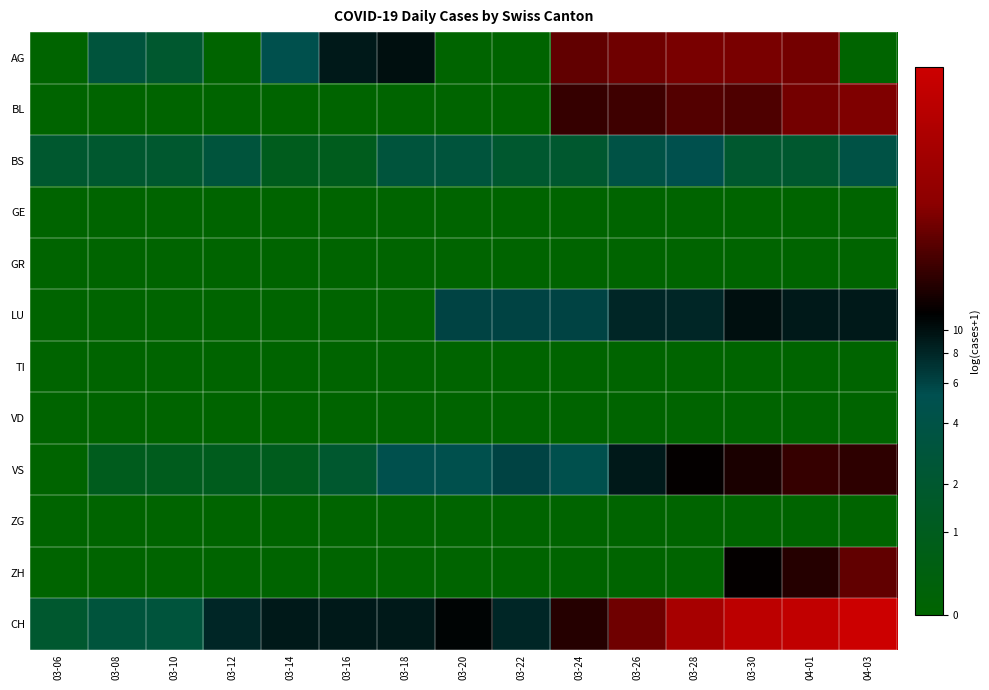

Which series has the widest spread of values?

CH